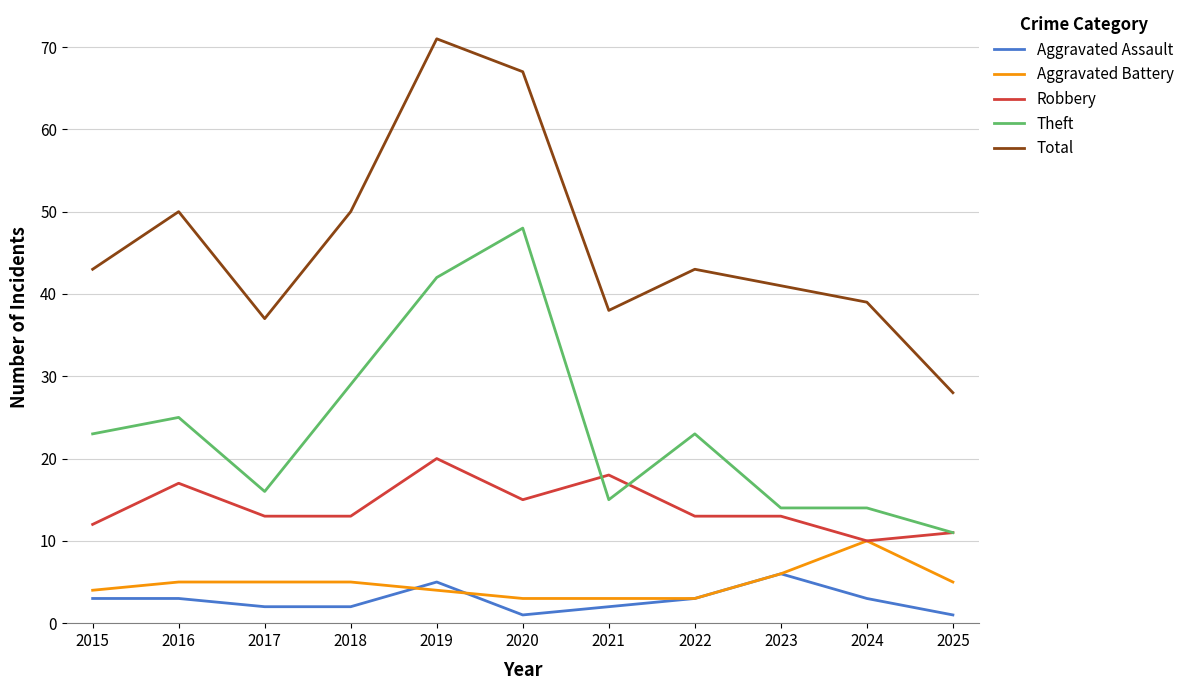

True or false: Aggravated Battery and Total cross at least once.

False